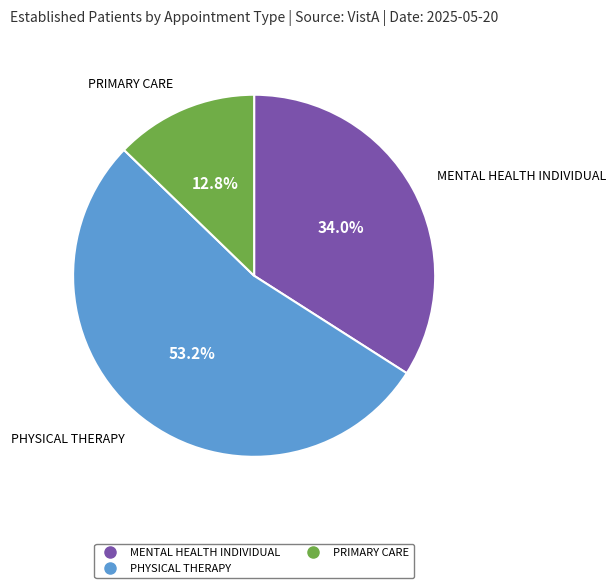

Which category has the smallest portion of the pie?

PRIMARY CARE